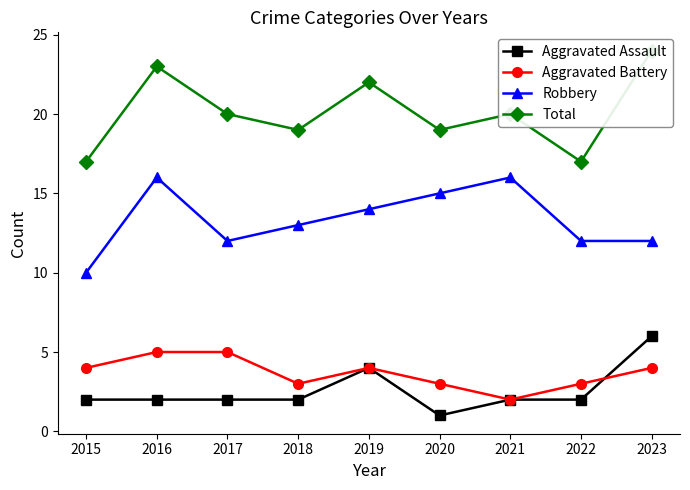

How many Aggravated Assault values are between 2 and 3?

6